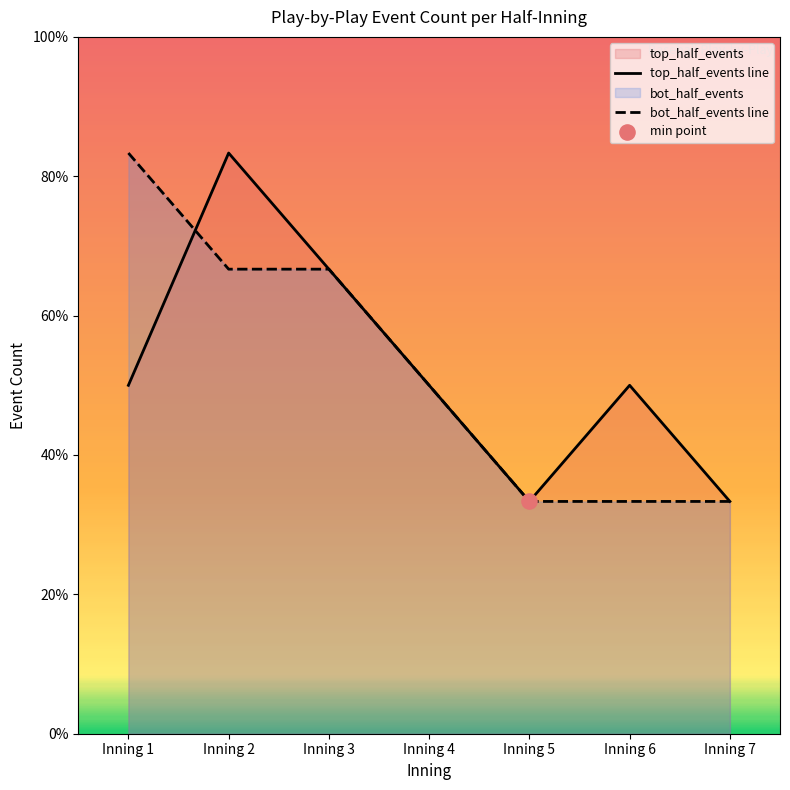

What are all the series names shown in the legend?

top_half_events, bot_half_events